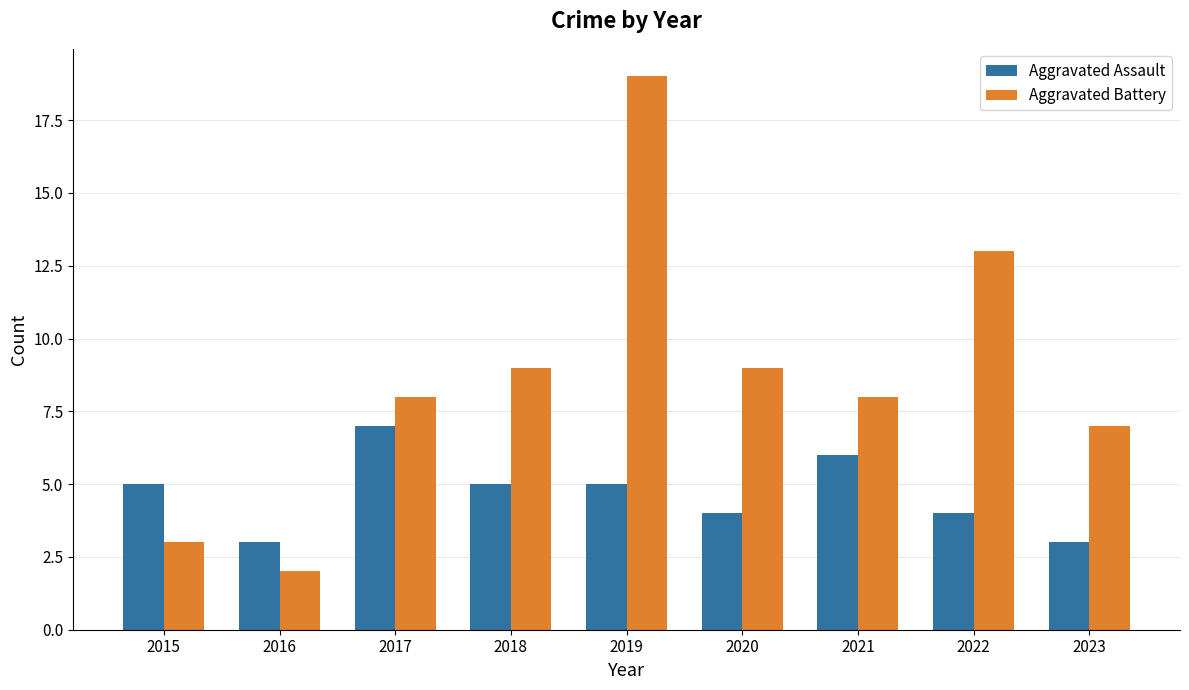

What is the minimum value for Aggravated Battery?

2